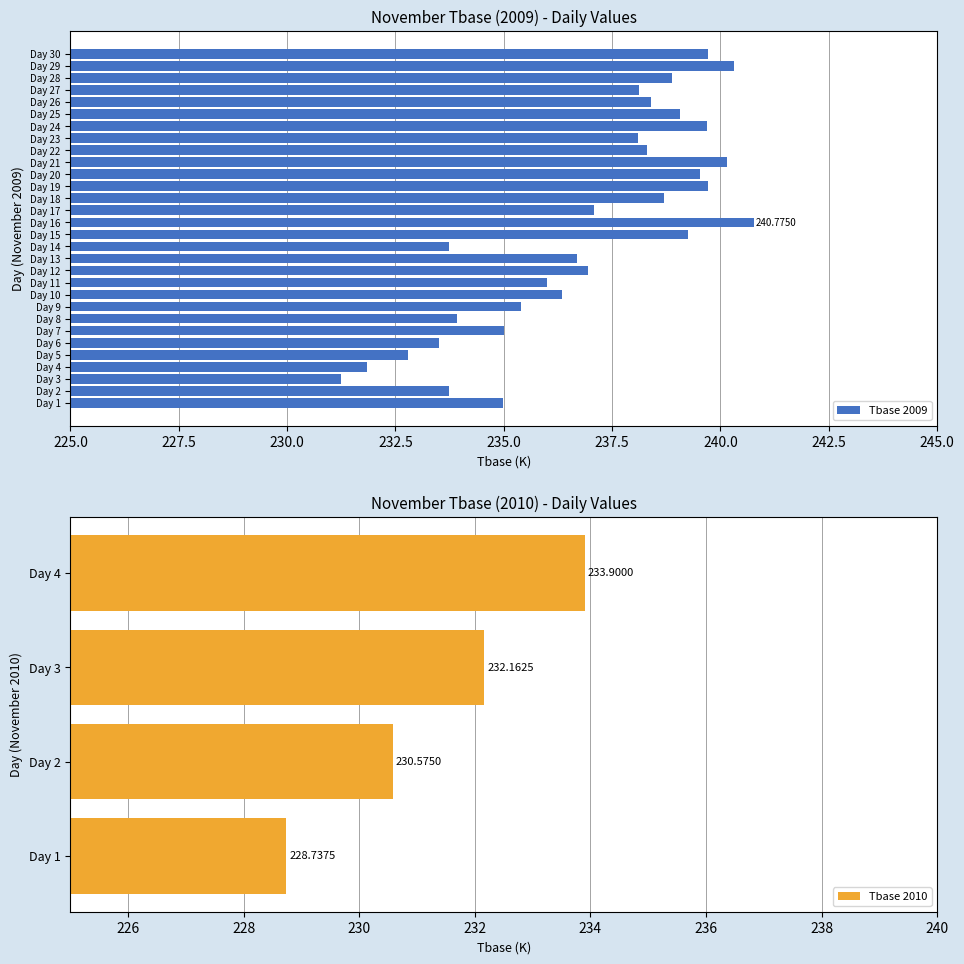

What is the average value of the Tbase 2009 series?

236.9